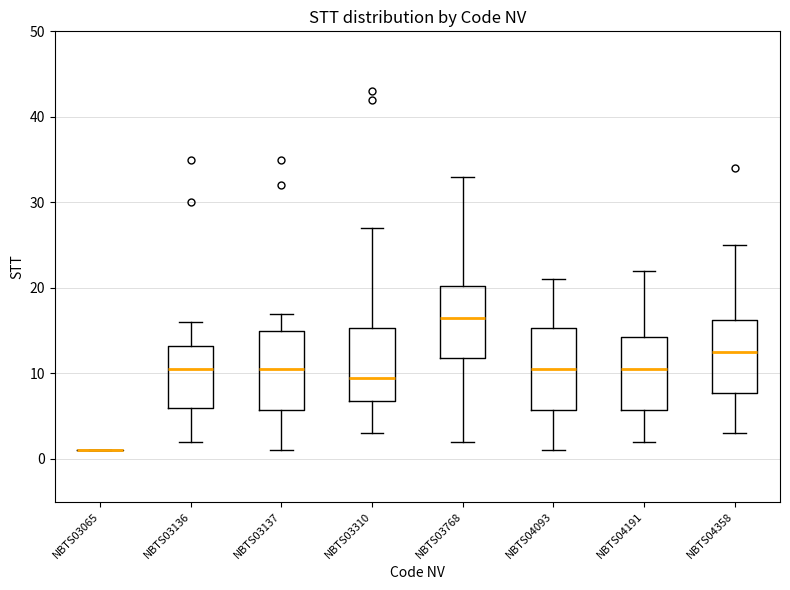

Reading left to right, transcribe this box plot: for each box, give where its median line is, the range the box spans, and where its two whiskers end, as read against the y-axis. The values are not printed on the chart, so give them approximately, as read against the axis.

NBTS03065: box collapsed to a line at 1, whiskers 1 to 1
NBTS03136: median 11, box 6 to 13, whiskers 2 to 16
NBTS03137: median 11, box 6 to 15, whiskers 1 to 17
NBTS03310: median 10, box 7 to 15, whiskers 3 to 27
NBTS03768: median 17, box 12 to 20, whiskers 2 to 33
NBTS04093: median 11, box 6 to 15, whiskers 1 to 21
NBTS04191: median 11, box 6 to 14, whiskers 2 to 22
NBTS04358: median 13, box 8 to 16, whiskers 3 to 25